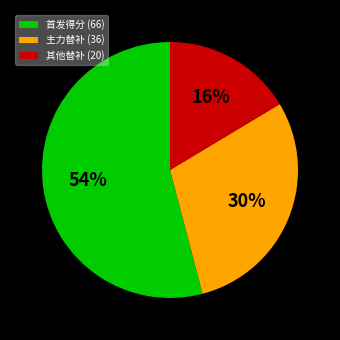

The 首发得分 (66) slice represents 54% of the pie. True or false?

True